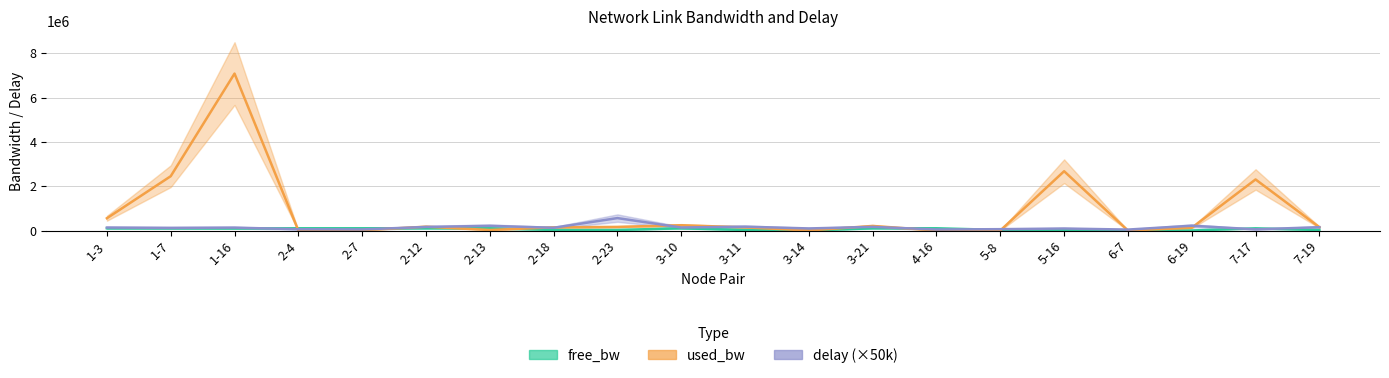

Reading left to right, list all the values displayed in this chart.

free_bw: 1-3=99446.6	1-7=97548.8	1-16=92916.5	2-4=99999.9	2-7=99985.4	2-12=99827.4	2-13=99975.9	2-18=24857.3	2-23=24837.0	3-10=99761.5	3-11=24858.5	3-14=1548.6	3-21=99793.9	4-16=99999.8	5-8=24999.8	5-16=22323.6	6-7=1549.8	6-19=1426.5	7-17=97694.8	7-19=24851.3
used_bw: 1-3=553414.0	1-7=2451246.6	1-16=7083100.1	2-4=144.6	2-7=14617.0	2-12=172018.1	2-13=24140.6	2-18=142682.1	2-23=162438.9	3-10=238485.1	3-11=141484.7	3-14=1390.3	3-21=206143.6	4-16=192.9	5-8=192.9	5-16=2675756.9	6-7=192.9	6-19=123530.1	7-17=2304566.5	7-19=148669.0
delay: 1-3=133478.7	1-7=118976.9	1-16=130415.0	2-4=56725.8	2-7=48941.3	2-12=160884.8	2-13=210869.3	2-18=124377.0	2-23=560265.8	3-10=135755.5	3-11=173372.0	3-14=93019.0	3-21=163739.9	4-16=45925.4	5-8=59950.3	5-16=89579.8	6-7=41955.7	6-19=216066.8	7-17=52344.8	7-19=149613.6